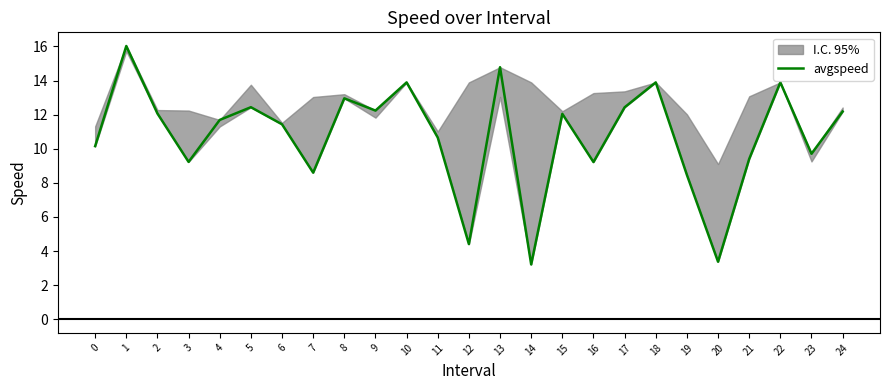

What is the value of the 20th point from the left?

8.5